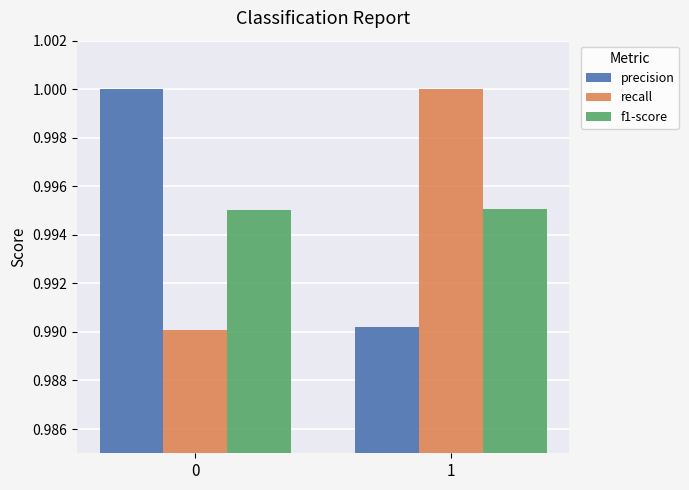

Count the number of categories in the chart.

2